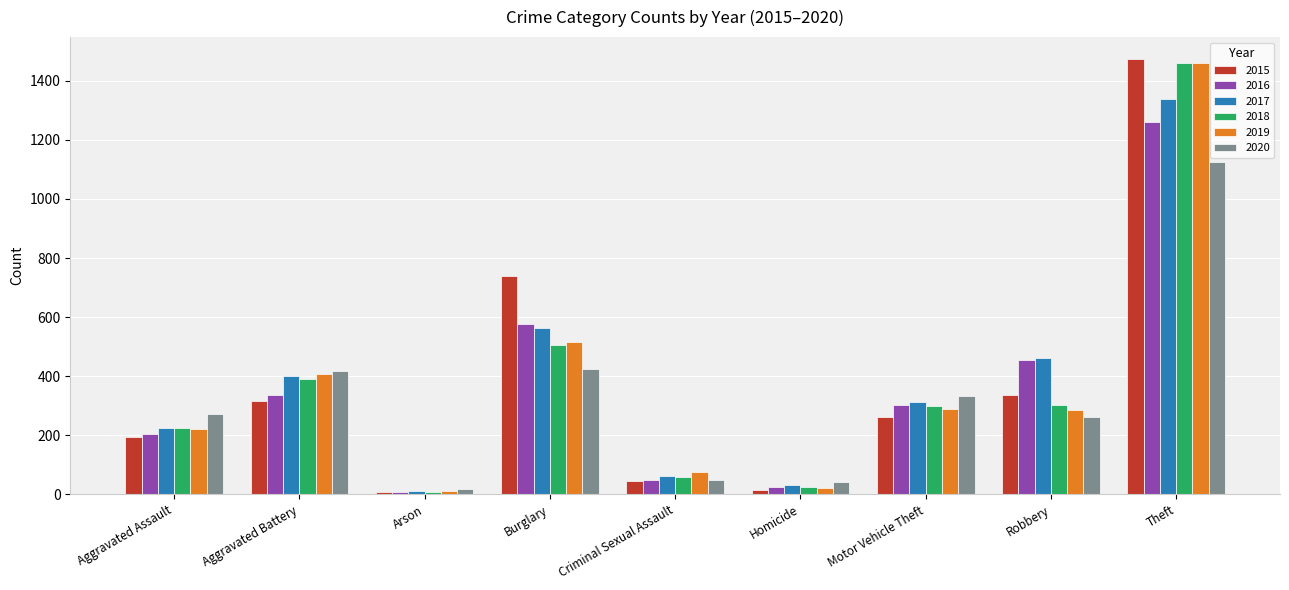

At how many categories does at least one series exceed 109?

6